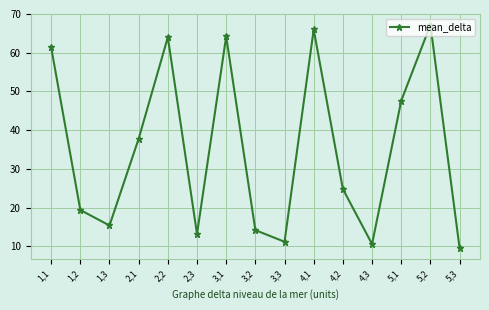

What is the change in value from 1,1 to 4,3?

-50.8